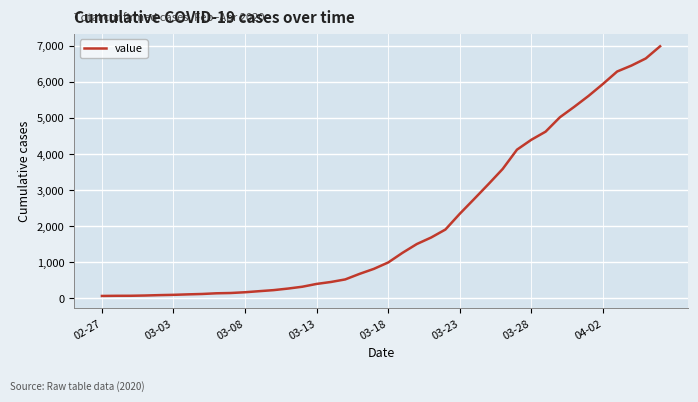

What is the difference between the maximum and minimum values?

6931